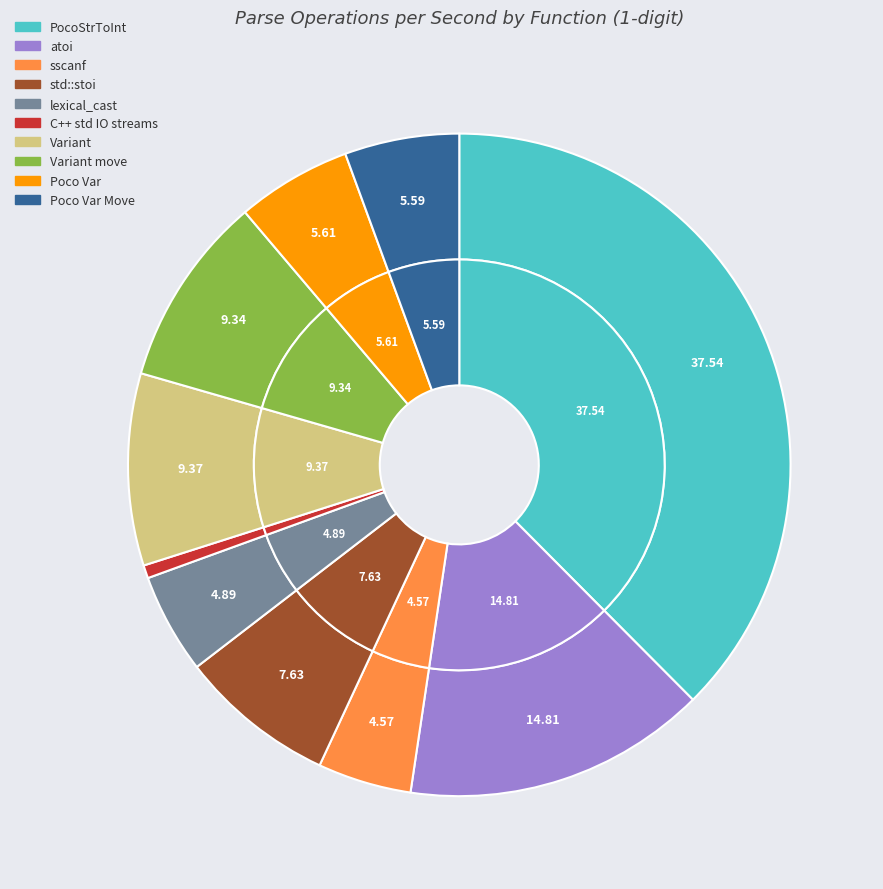

Is there a majority slice in this chart?

No